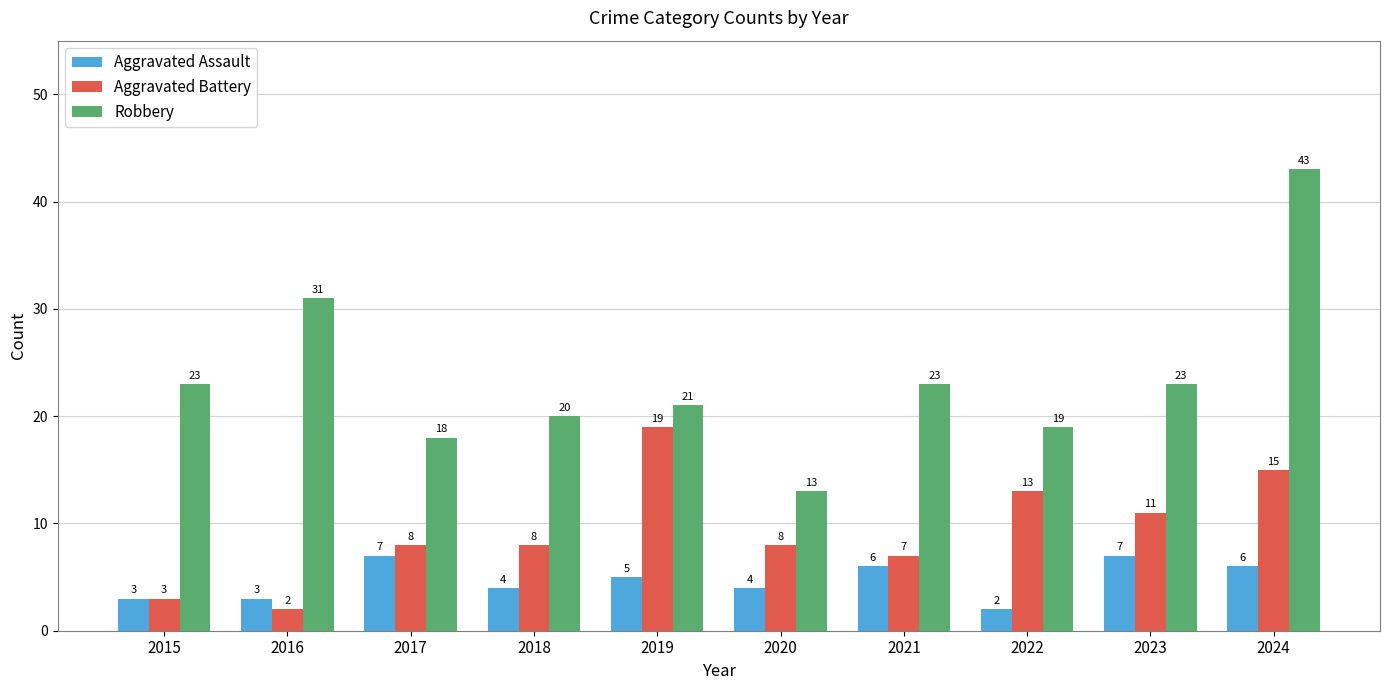

What is the sum of all Robbery values?

234